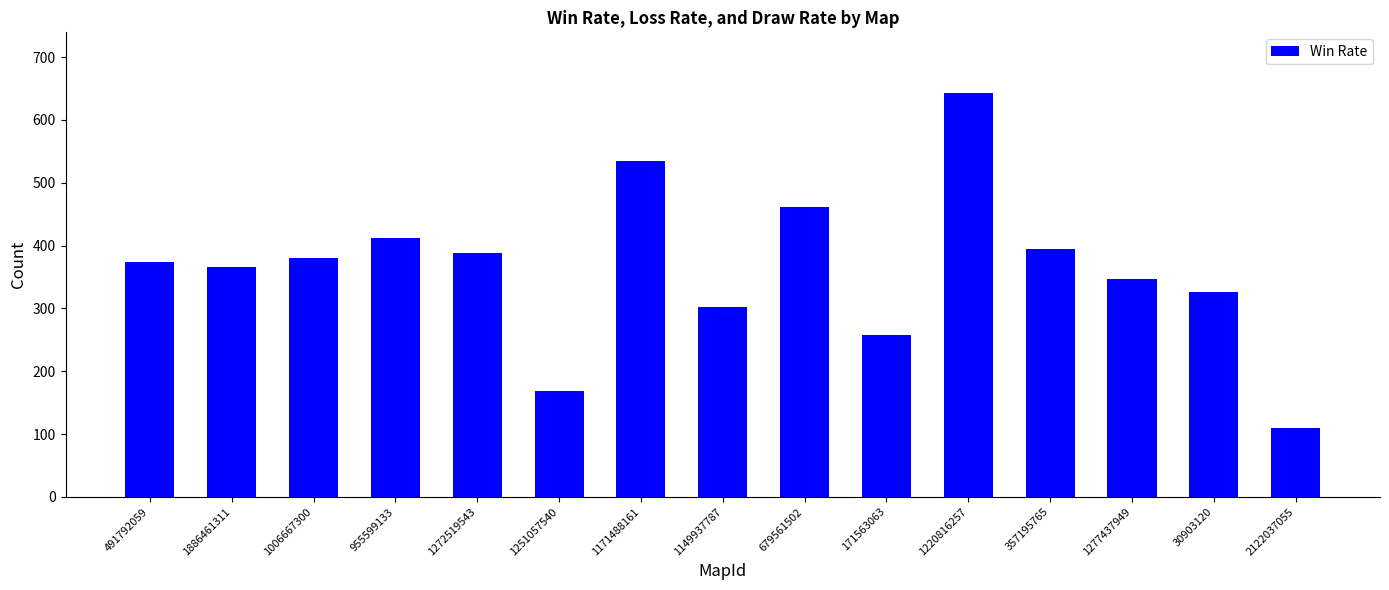

Count the number of categories in the chart.

15